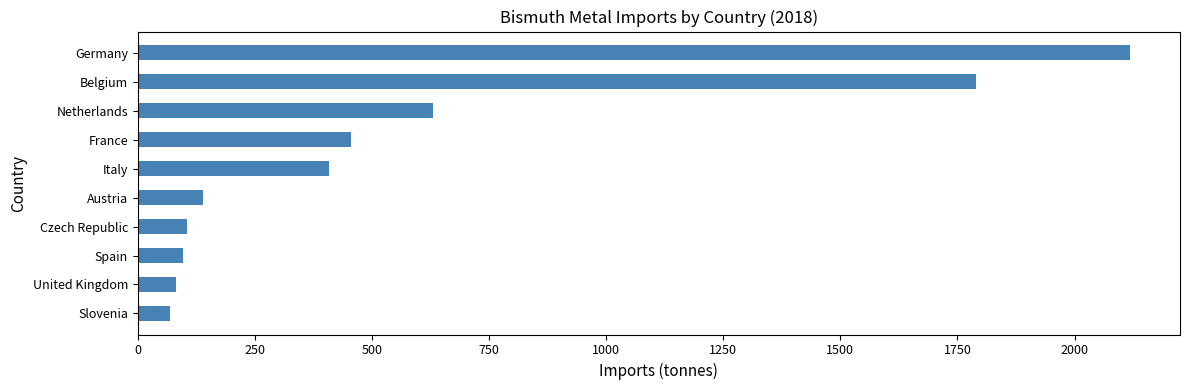

The chart shows a value of 3064 at Germany. True or false?

False